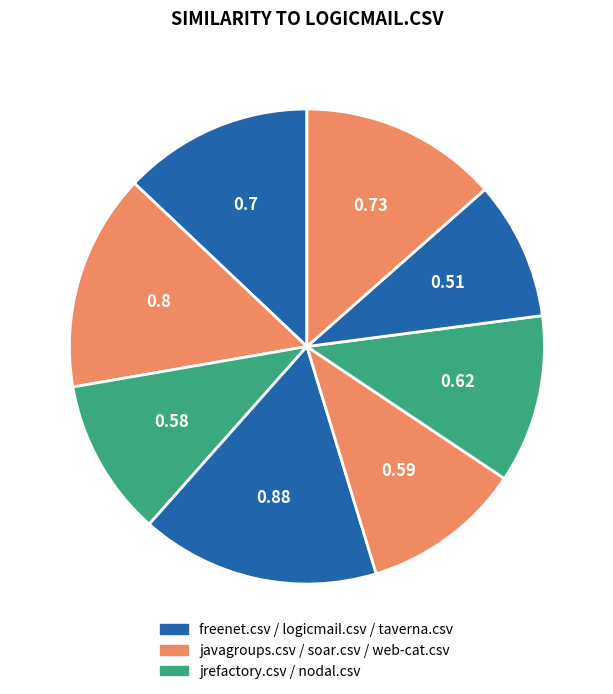

How many segments does this pie chart have?

8